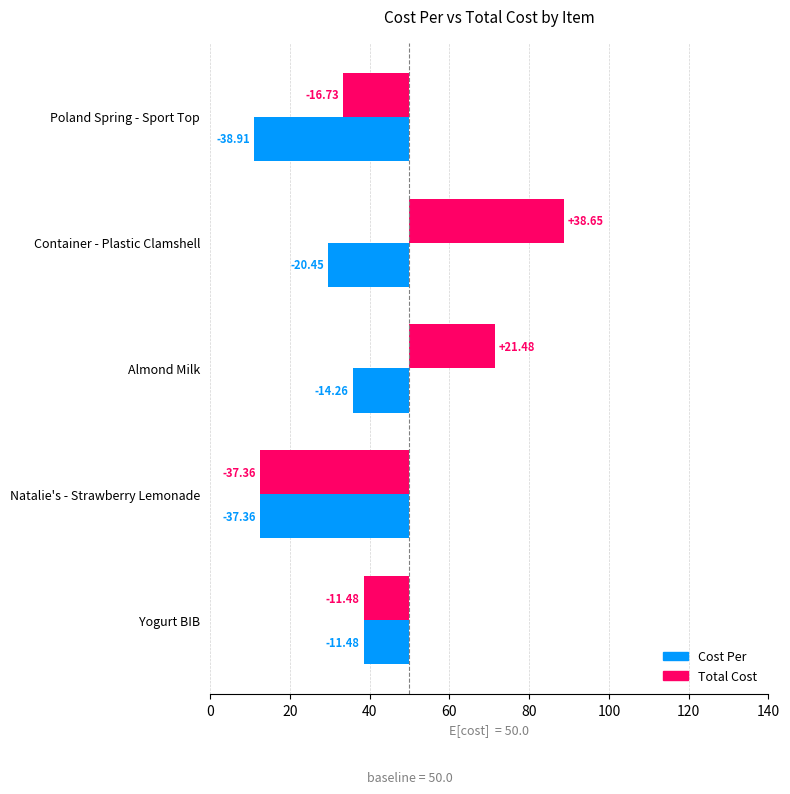

Which series has the largest range (max minus min)?

Total Cost